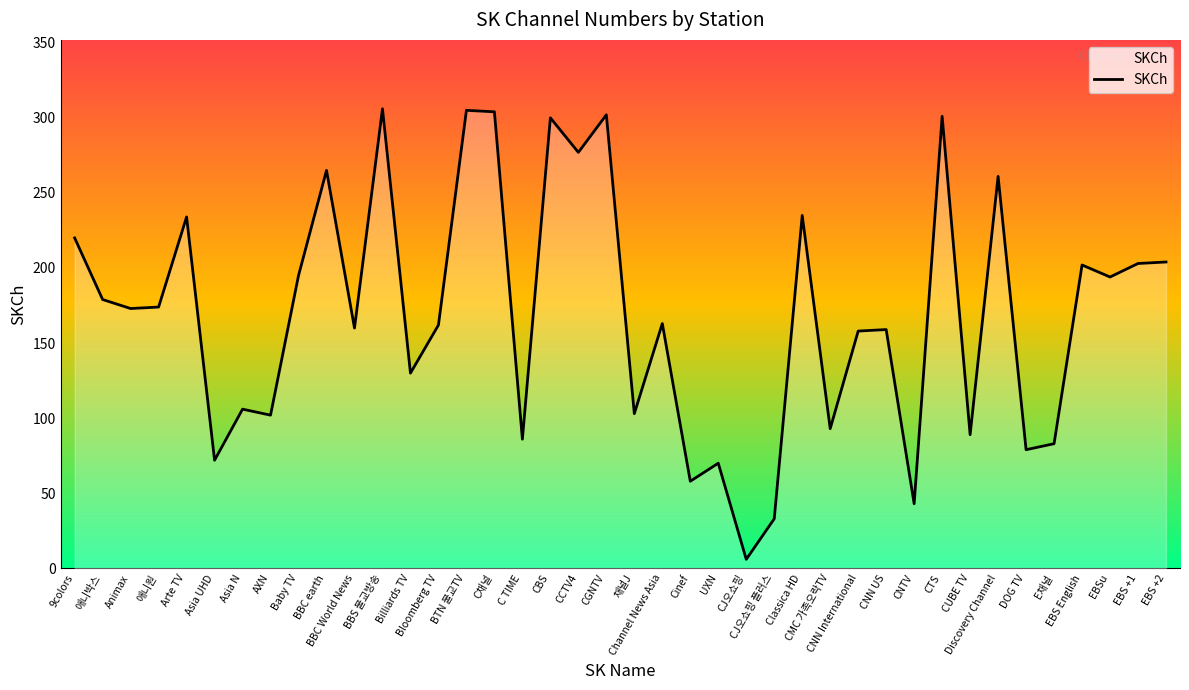

Read the value at EBS English.

202